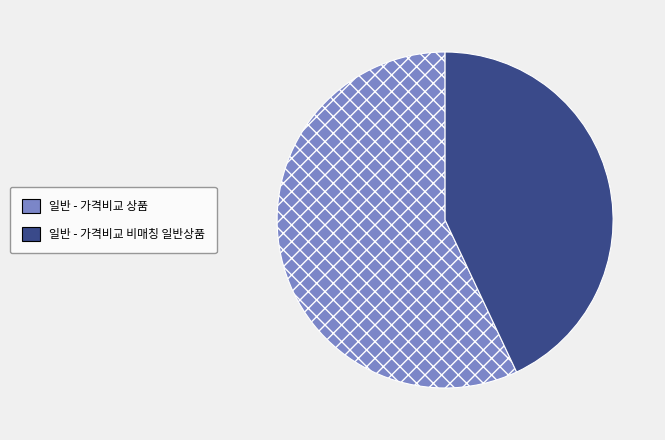

Which slice represents more than half of the pie?

일반 - 가격비교 상품